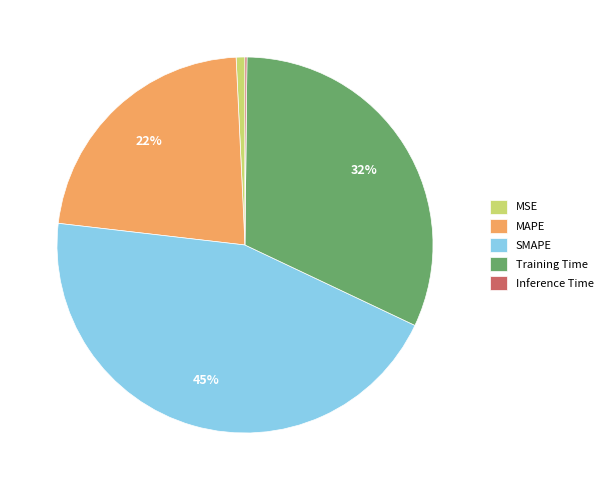

What percentage is the MSE slice, to the nearest percent?

1%